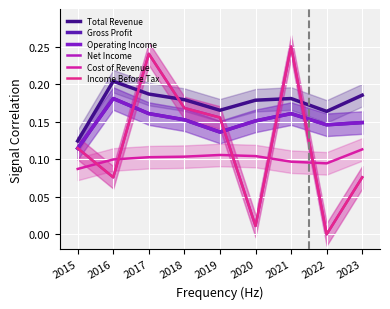

Is it true that Operating Income equals 0.1 at 2023?

True